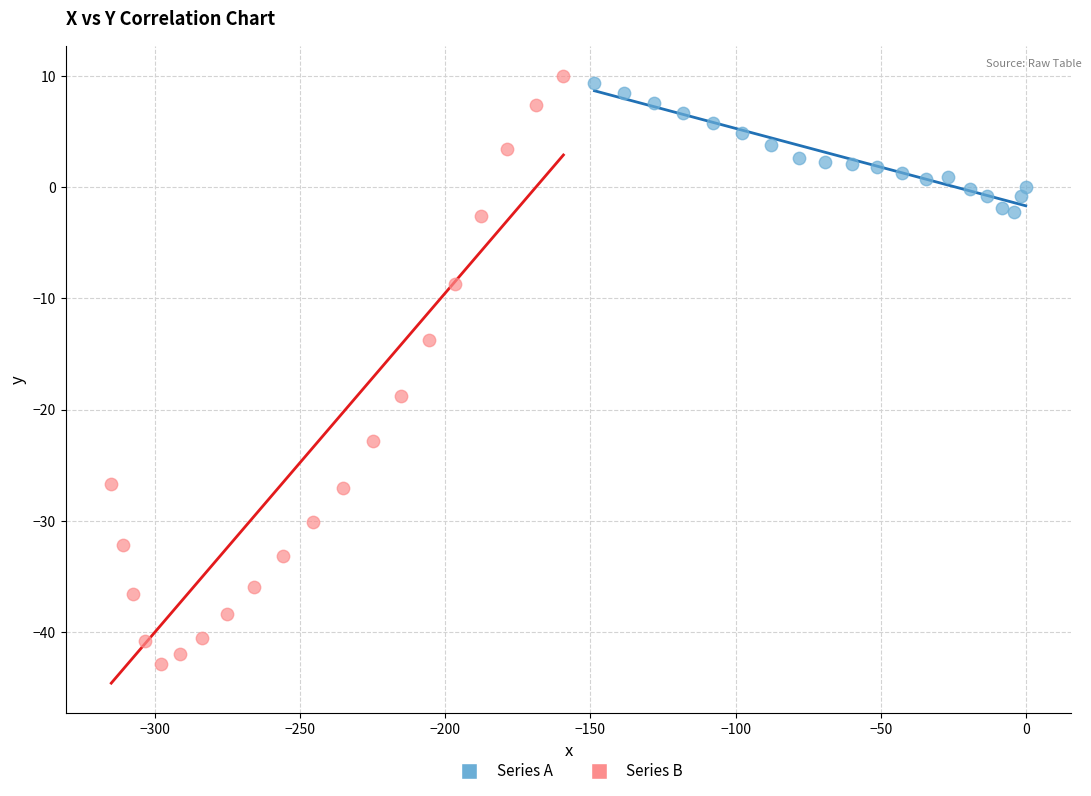

What are all the series names shown in the legend?

Series A, Series B